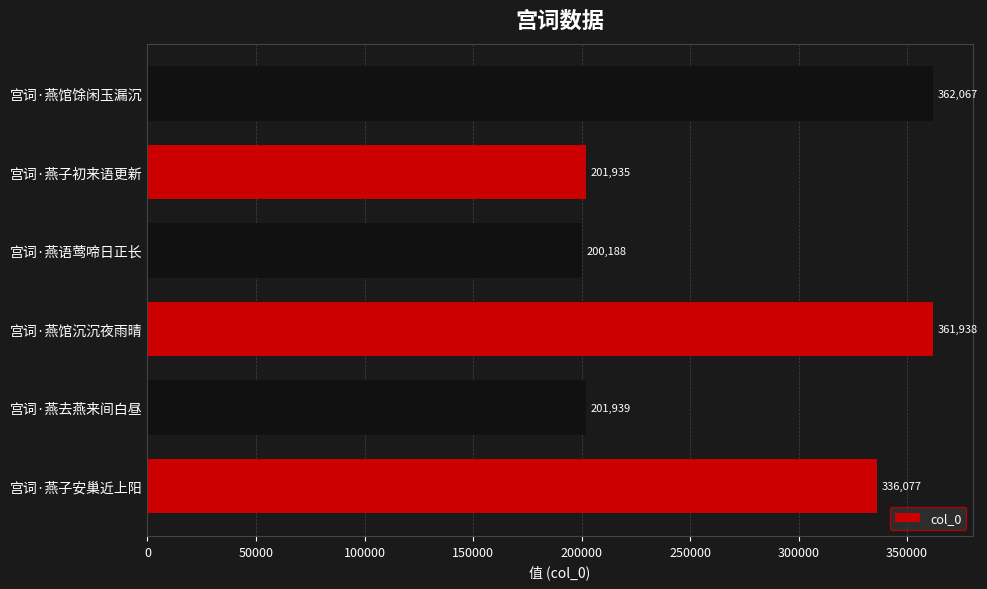

True or false: the data shows 201935 at 宫词·燕子初来语更新.

True